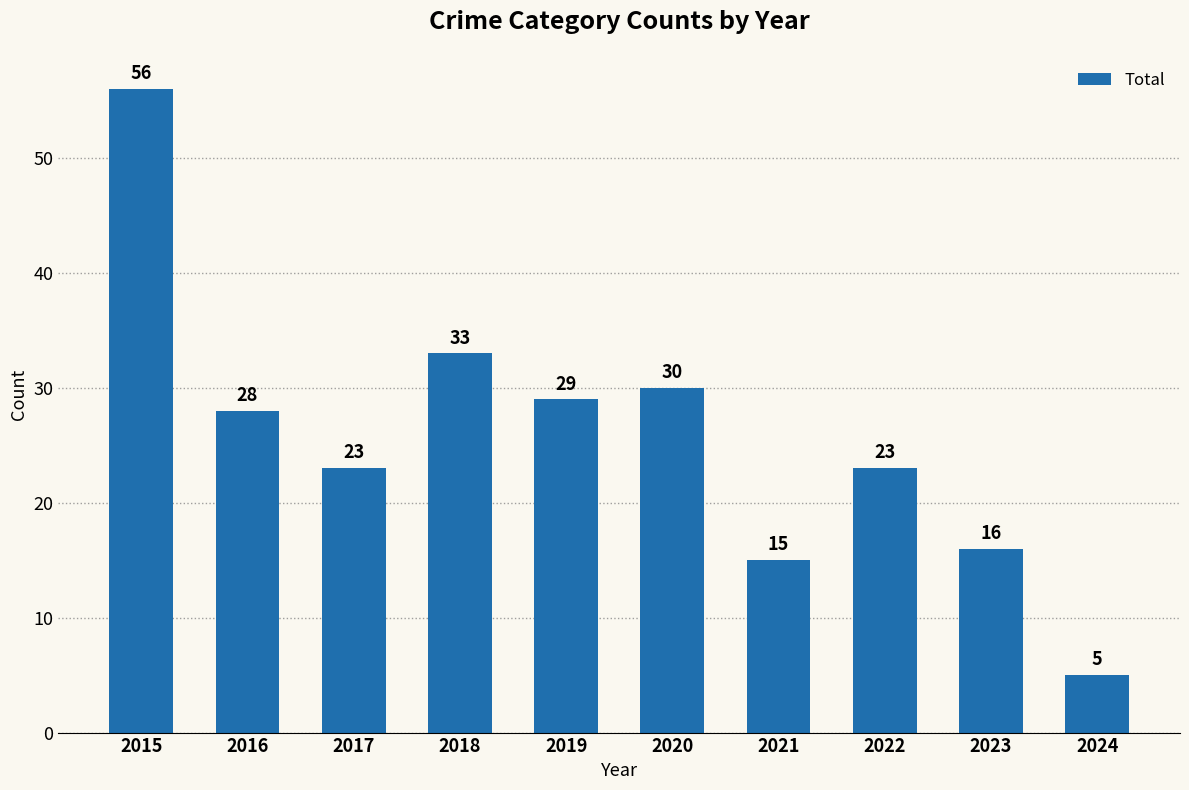

What is the difference between the second highest and minimum values?

28